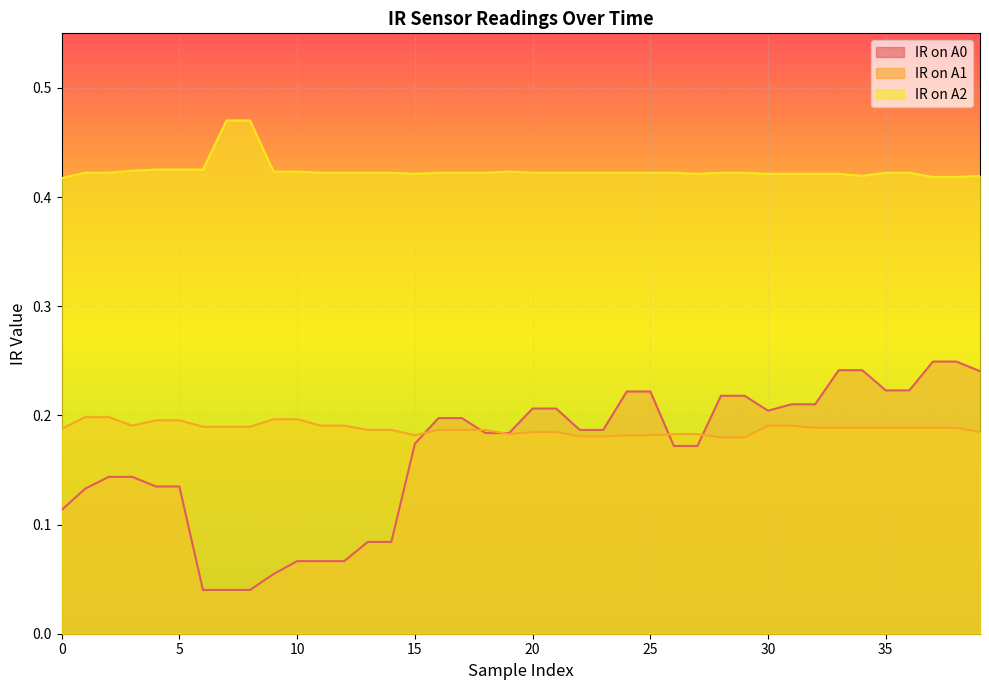

Where is IR on A1 nearest to the value 0?

28